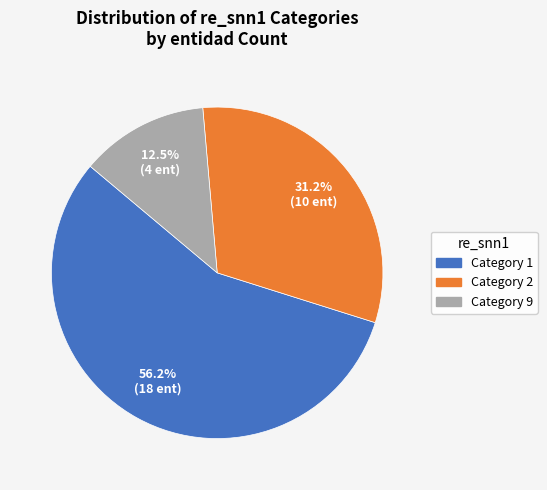

Is there any slice that represents more than half of the pie?

Yes